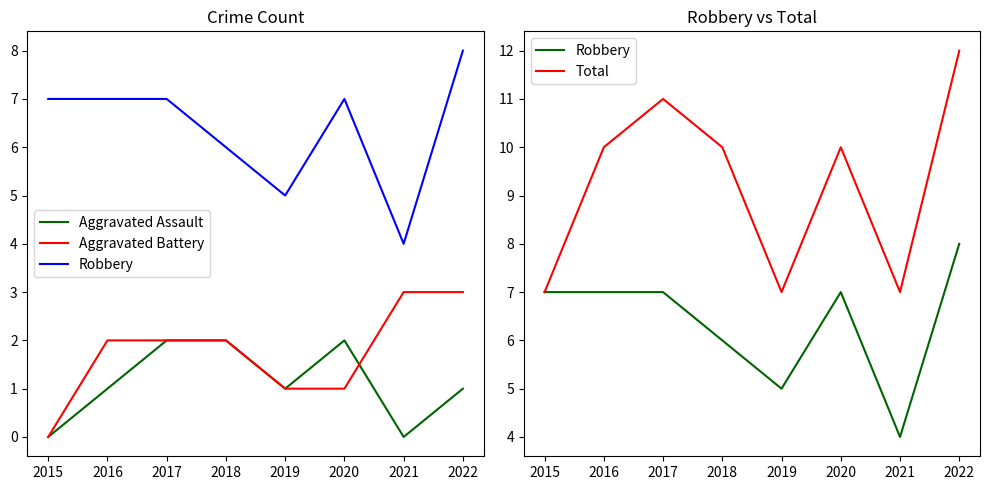

What is the difference between the highest and lowest values at 2020?

9